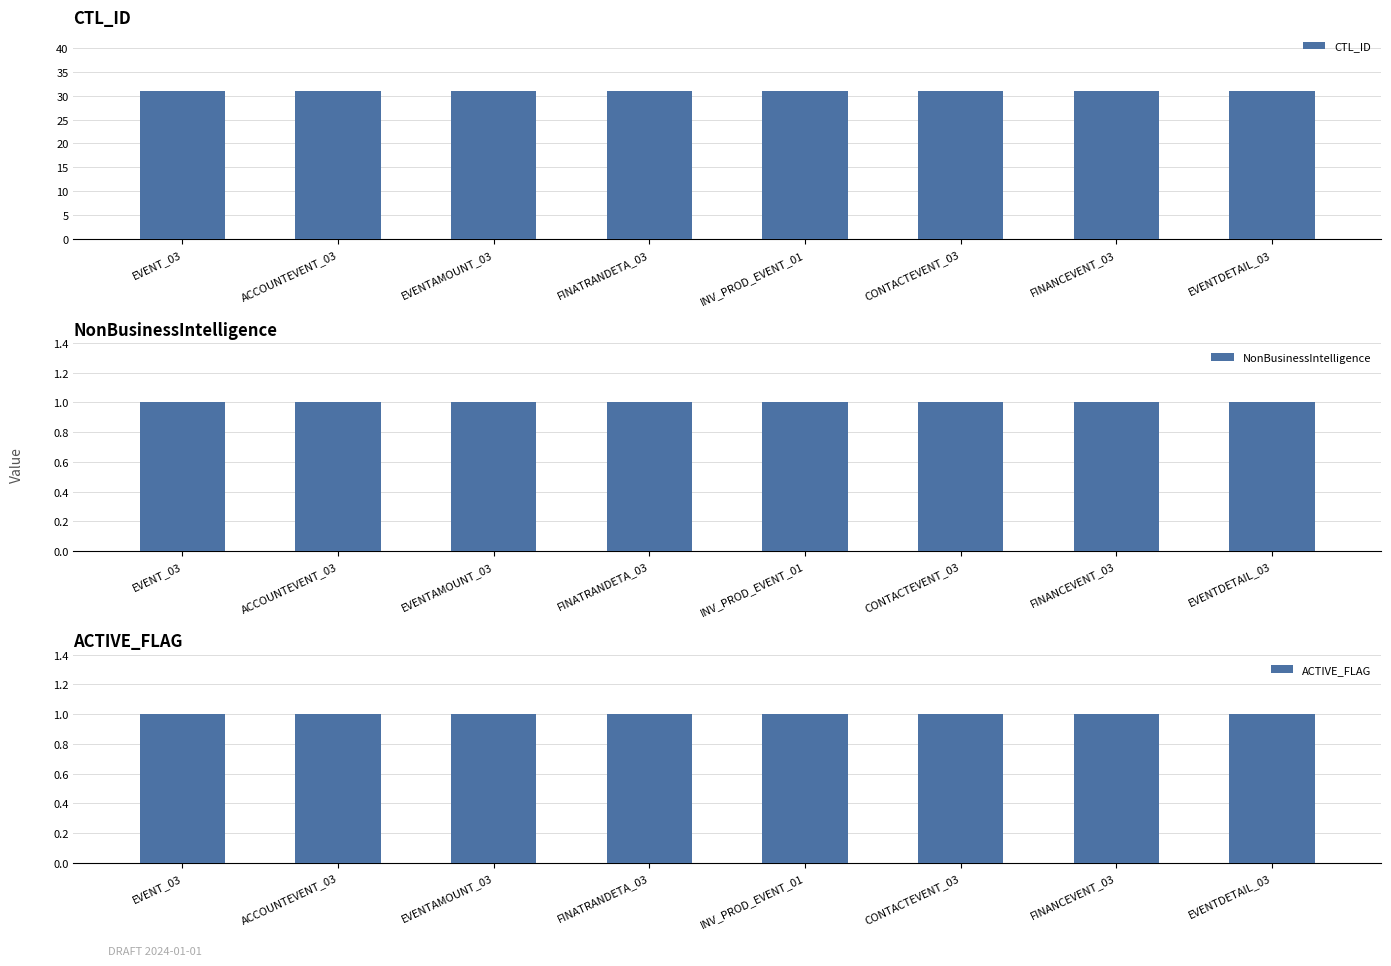

What is the value of the CTL_ID bar at the 8th from the left?

31